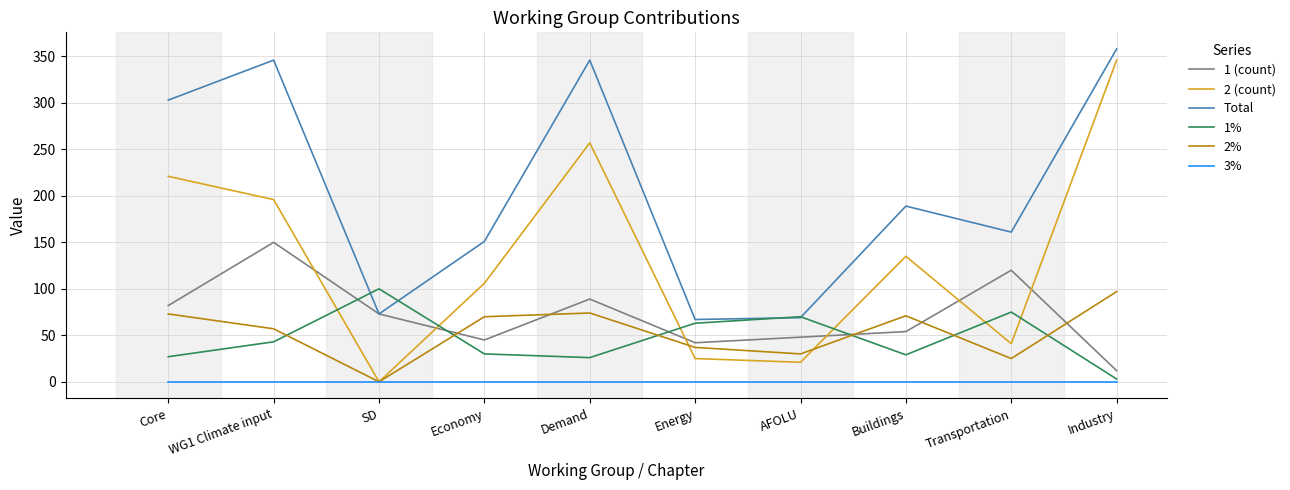

What position from the right is WG1 Climate input?

9